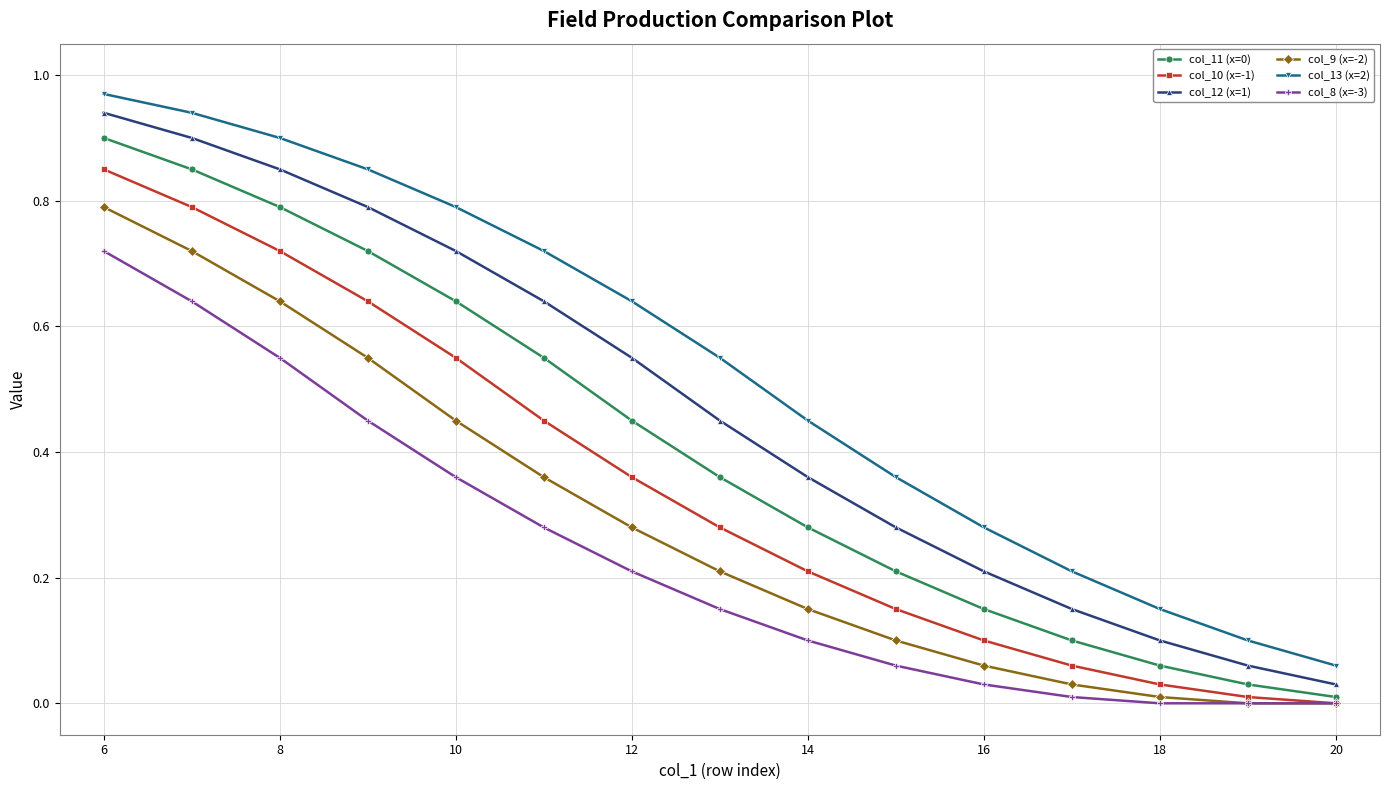

True or false: col_10 (x=-1) and col_12 (x=1) cross at least once.

False